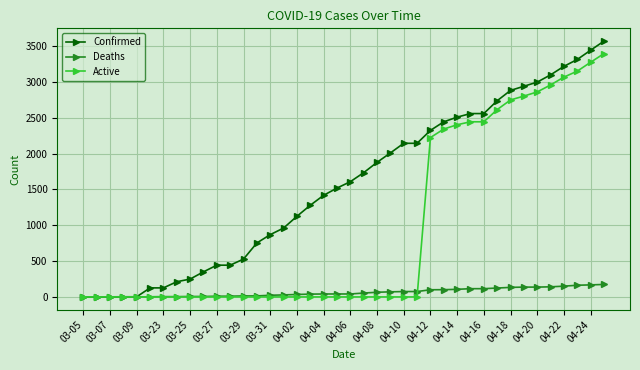

What is the highest value of the Confirmed series?

3570